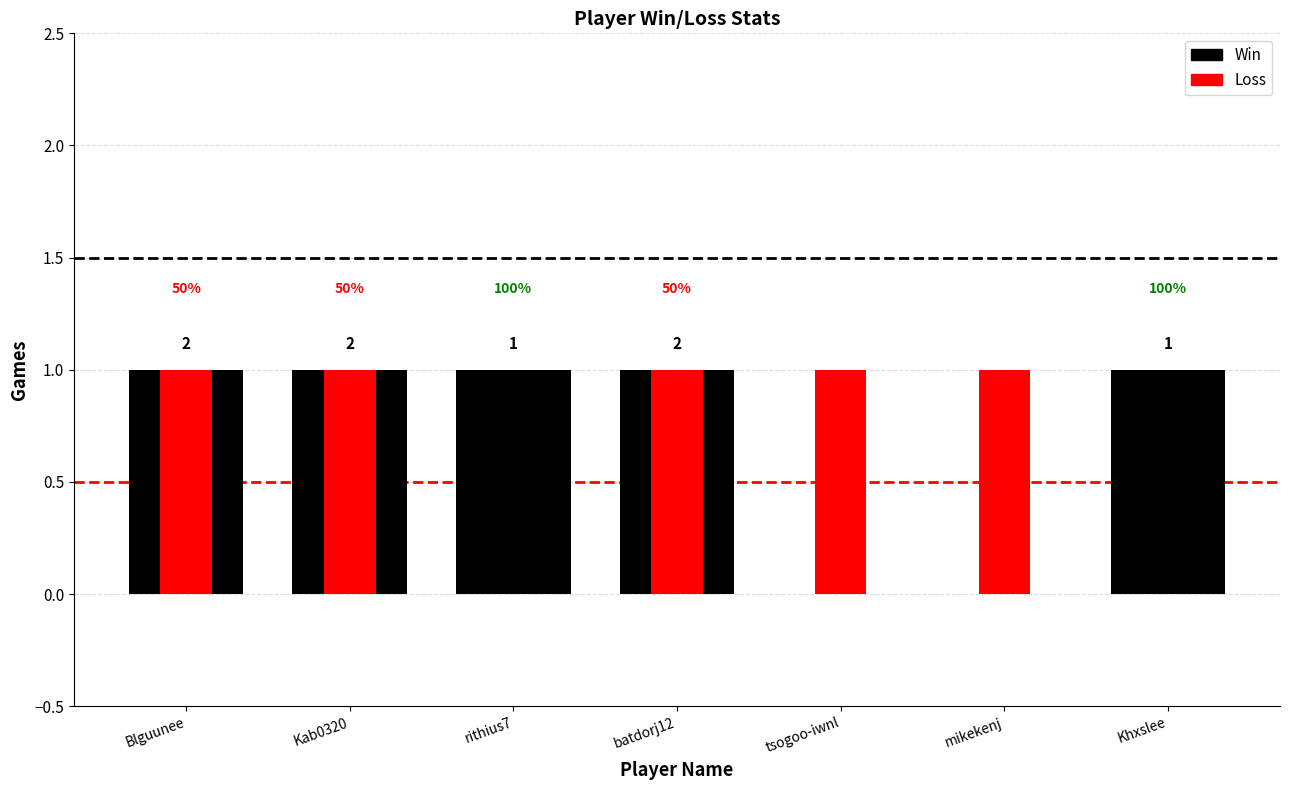

Which series has the largest range (max minus min)?

Win